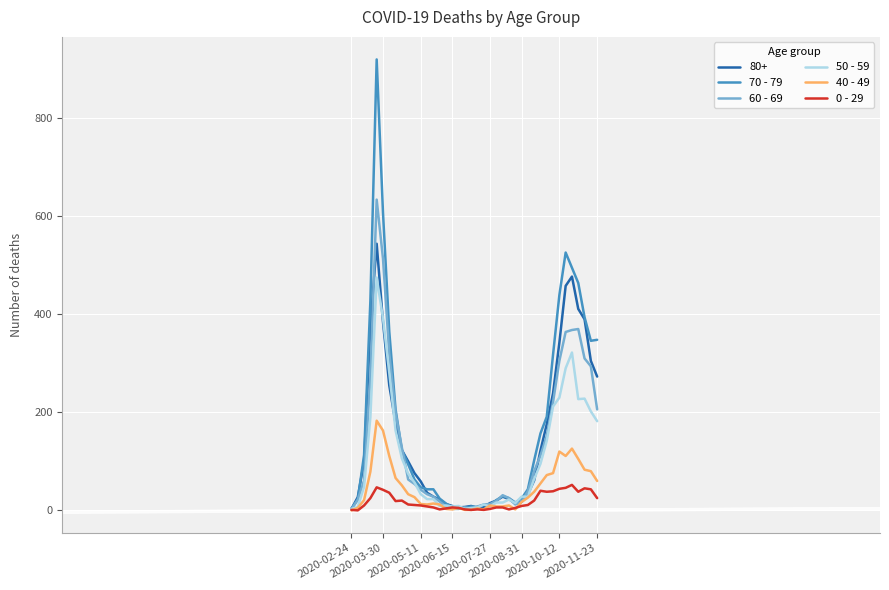

List the series in order of their peak value, highest first.

70 - 79, 60 - 69, 80+, 50 - 59, 40 - 49, 0 - 29